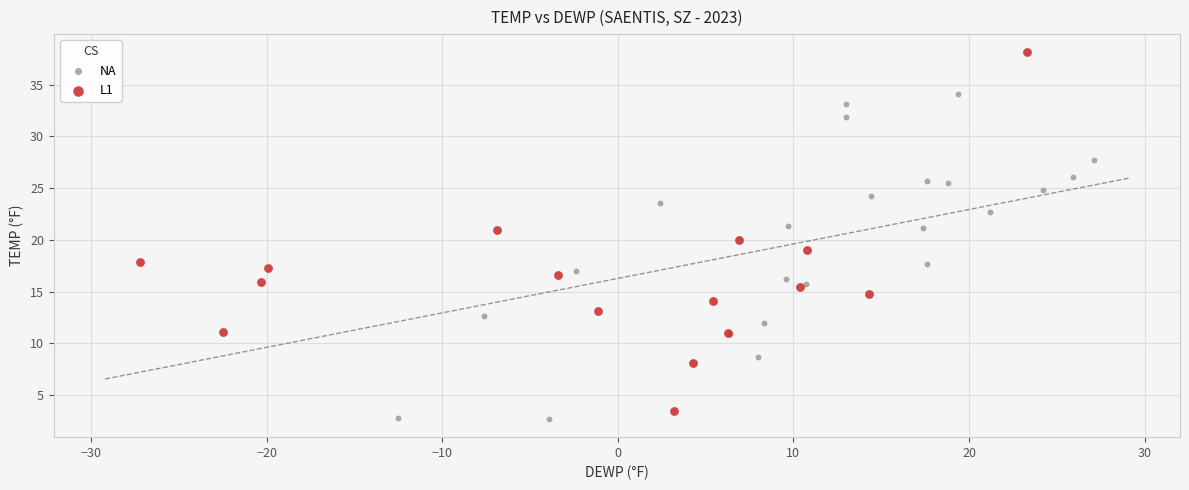

Which series has the widest spread of Y values?

L1